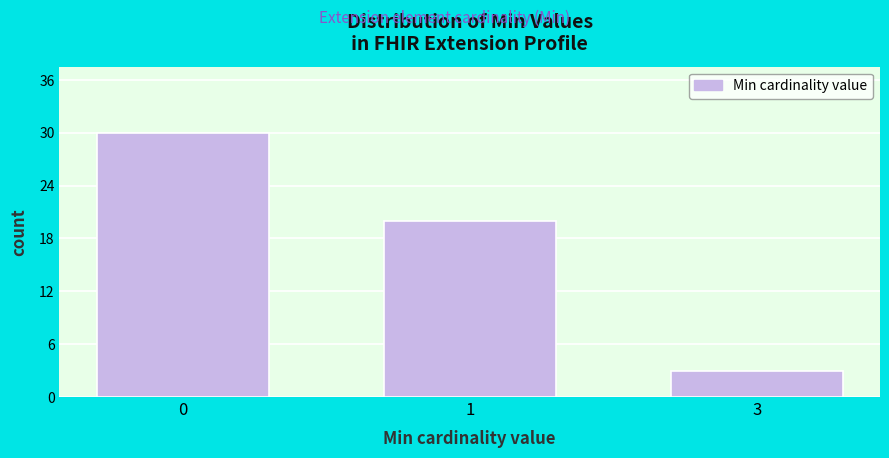

Reading left to right, list all the values displayed in this chart.

0=30	1=20	3=3